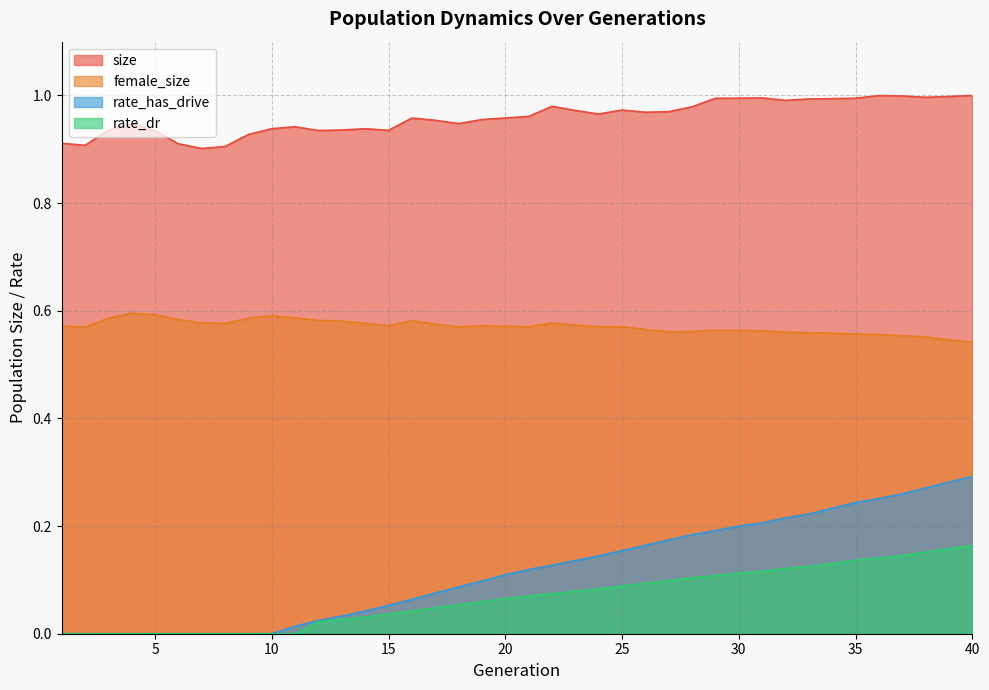

True or false: female_size has a value of 0.1 at 18.

False